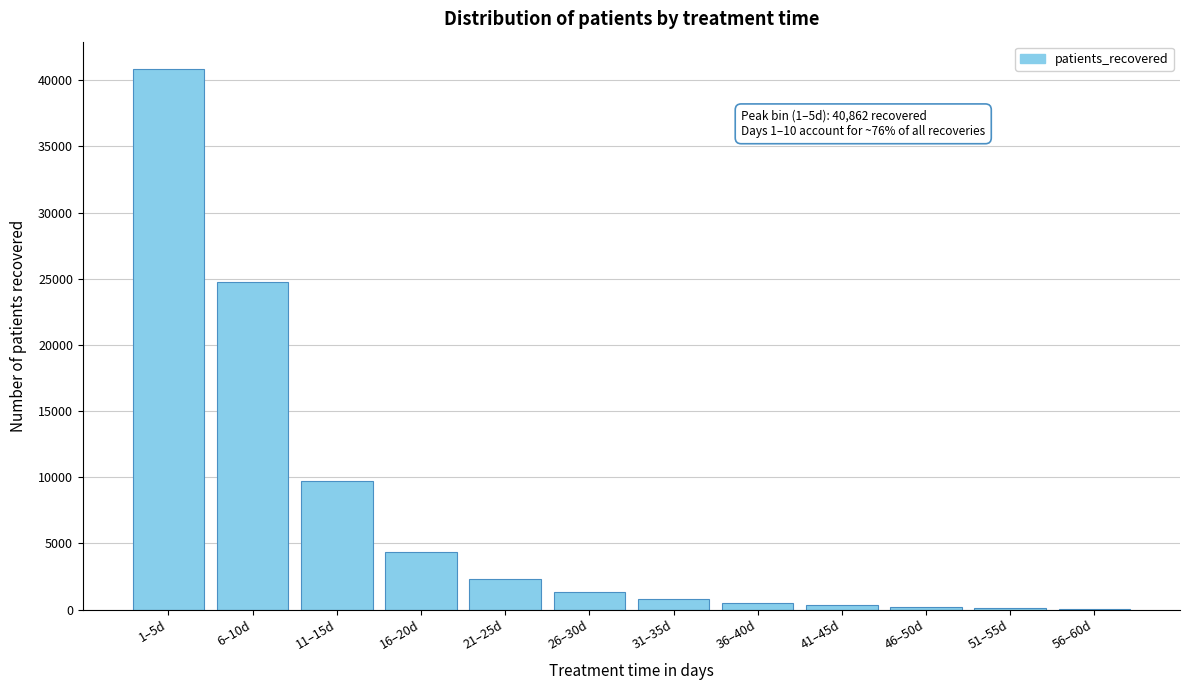

What is the ratio of the value at 6–10d to the value at 1–5d?

0.6